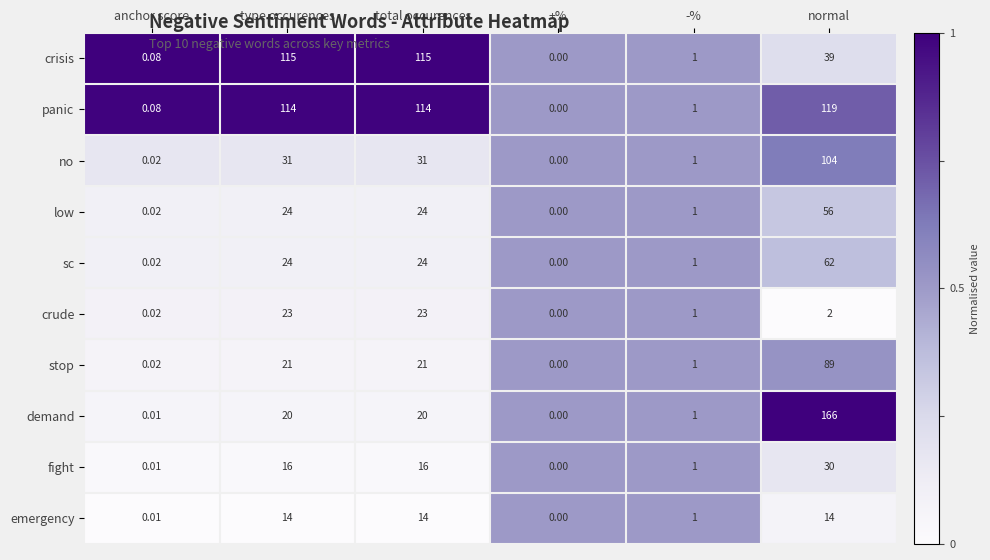

Which series has the largest total across all categories?

panic